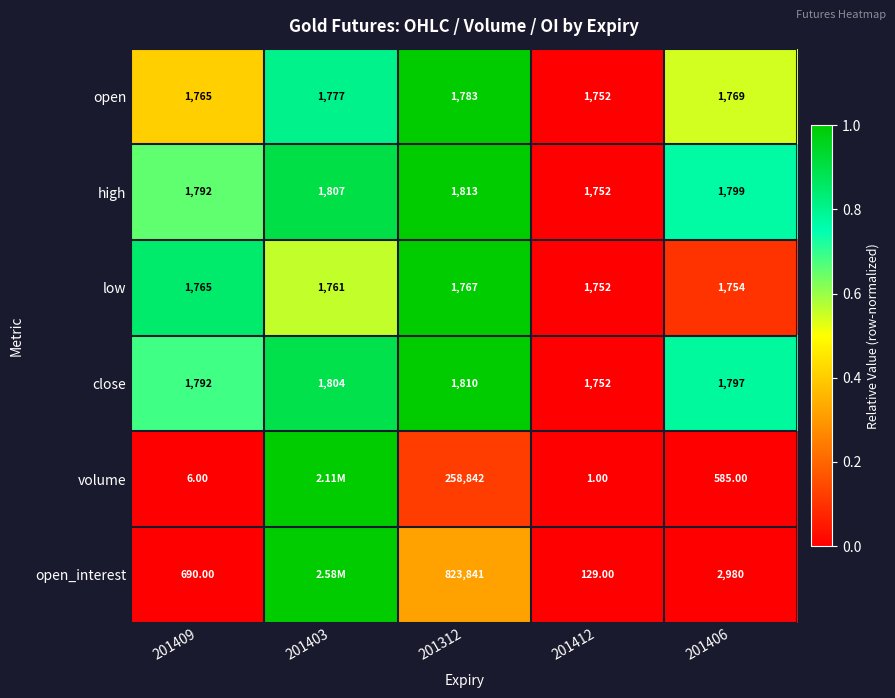

At 201312, list the series in order from largest to smallest.

open_interest, volume, high, close, open, low